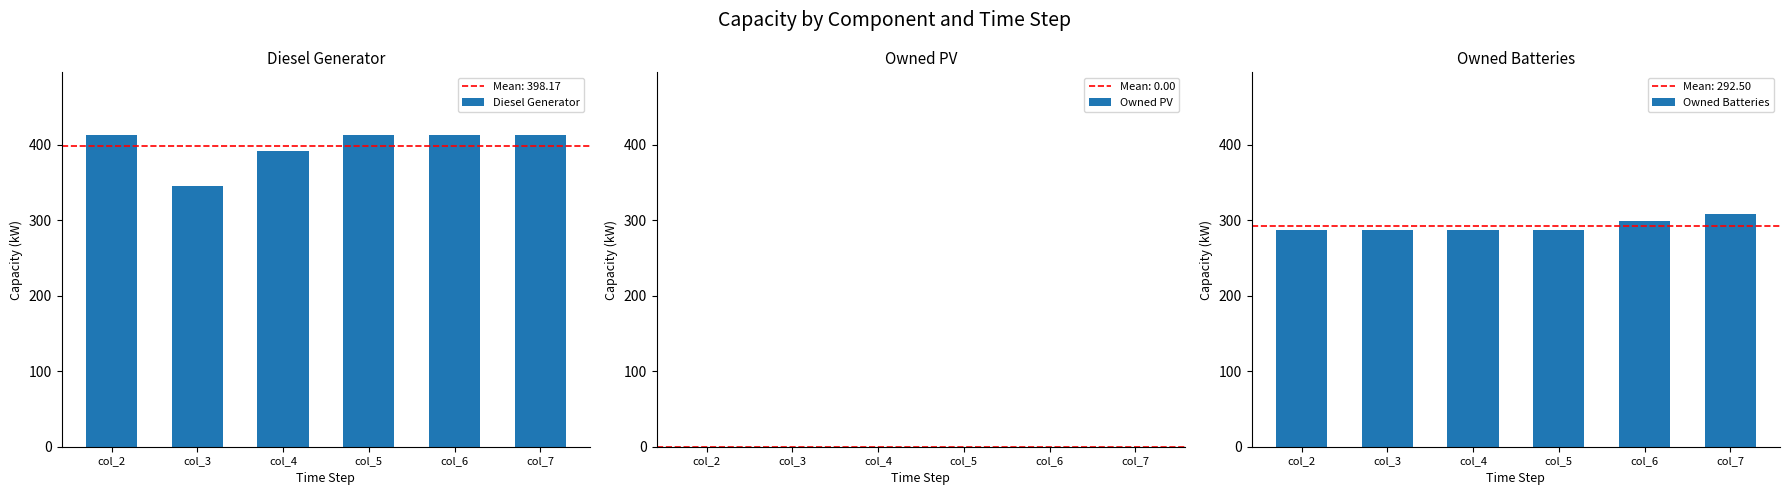

Where is Owned Batteries nearest to the value 297?

col_6